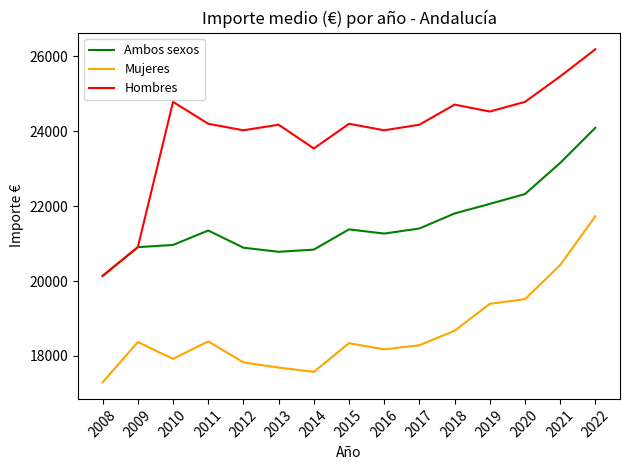

Which series changed the most between 2014 and 2018?

Hombres